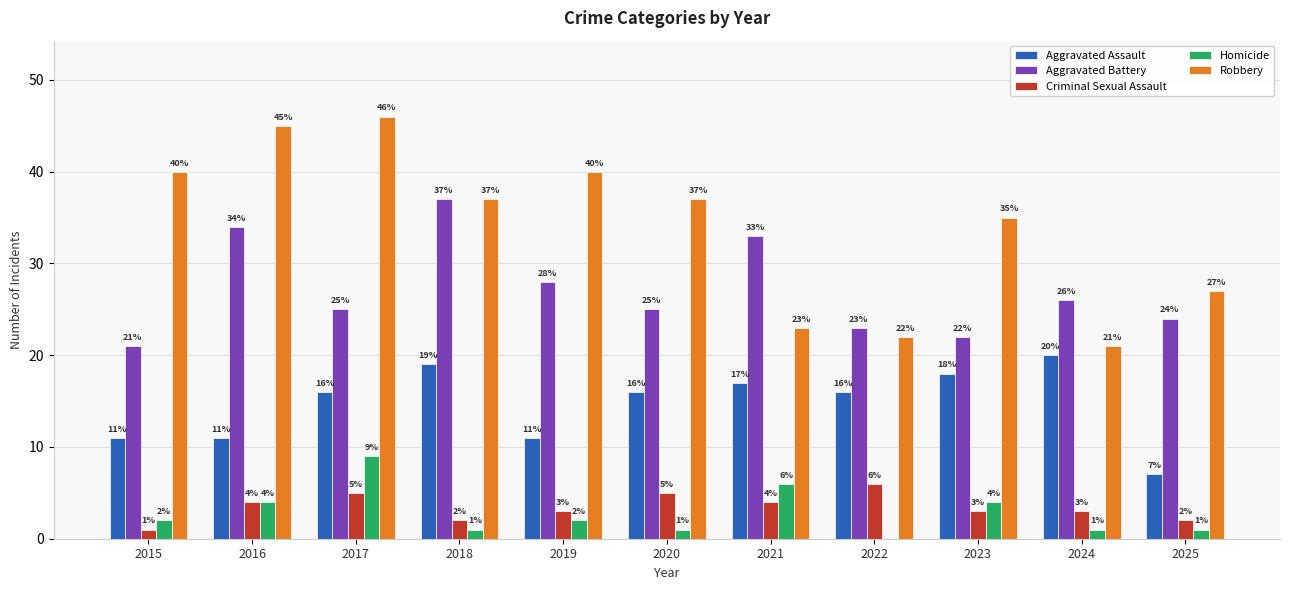

Reading left to right, list all the values displayed in this chart.

Aggravated Assault: 11	11	16	19	11	16	17	16	18	20	7
Aggravated Battery: 21	34	25	37	28	25	33	23	22	26	24
Criminal Sexual Assault: 1	4	5	2	3	5	4	6	3	3	2
Homicide: 2	4	9	1	2	1	6	0	4	1	1
Robbery: 40	45	46	37	40	37	23	22	35	21	27